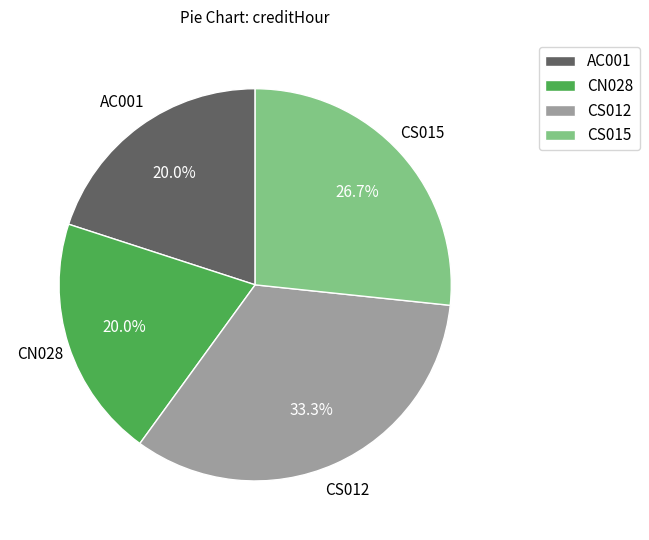

True or false: AC001 accounts for 5% of the total.

False